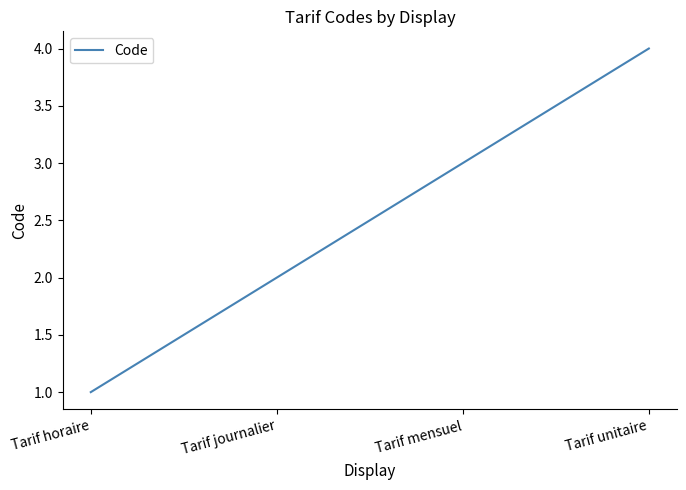

Count the number of categories in the chart.

4